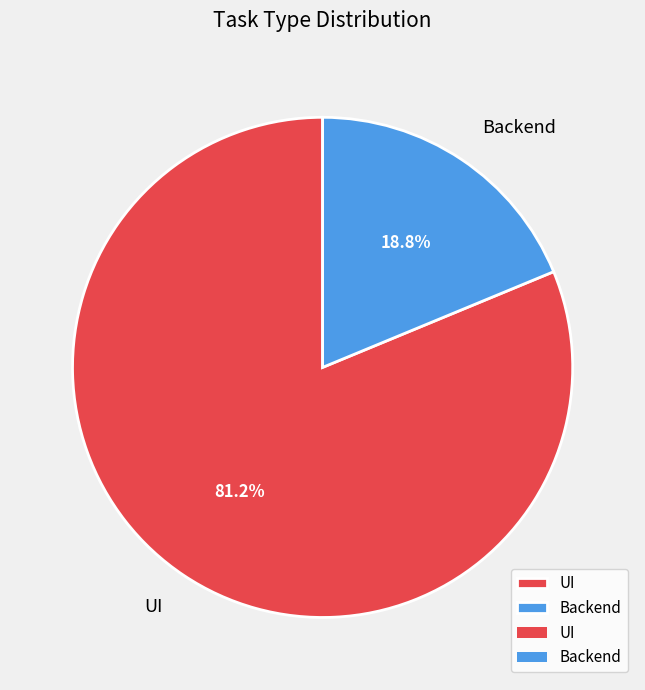

Between Backend and UI, which is larger?

UI